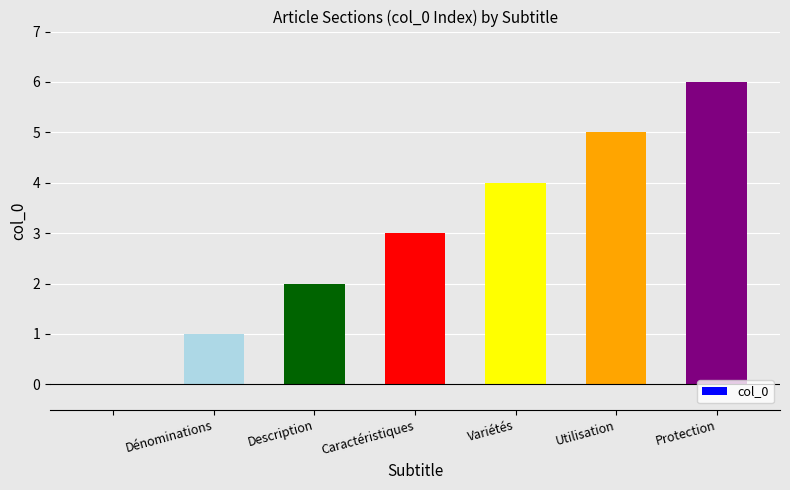

What is the maximum value shown in the chart?

6